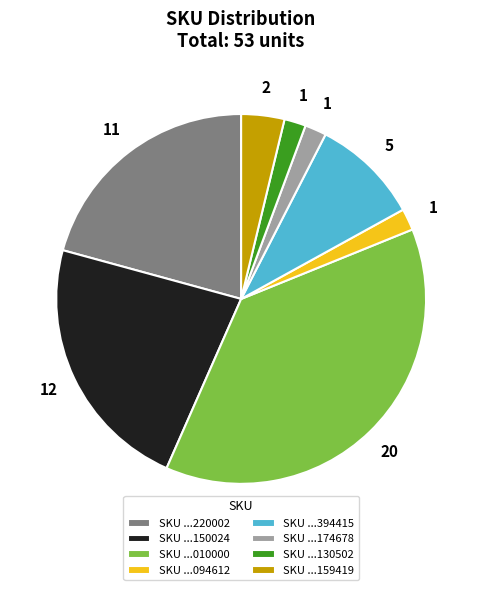

Combined, do SKU ...220002 and SKU ...394415 account for over 50%?

No